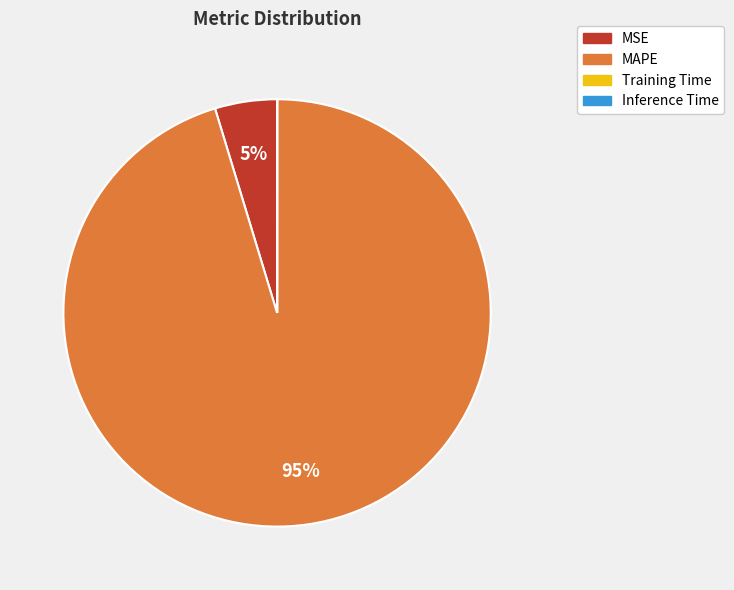

What is the largest slice in the pie chart?

MAPE